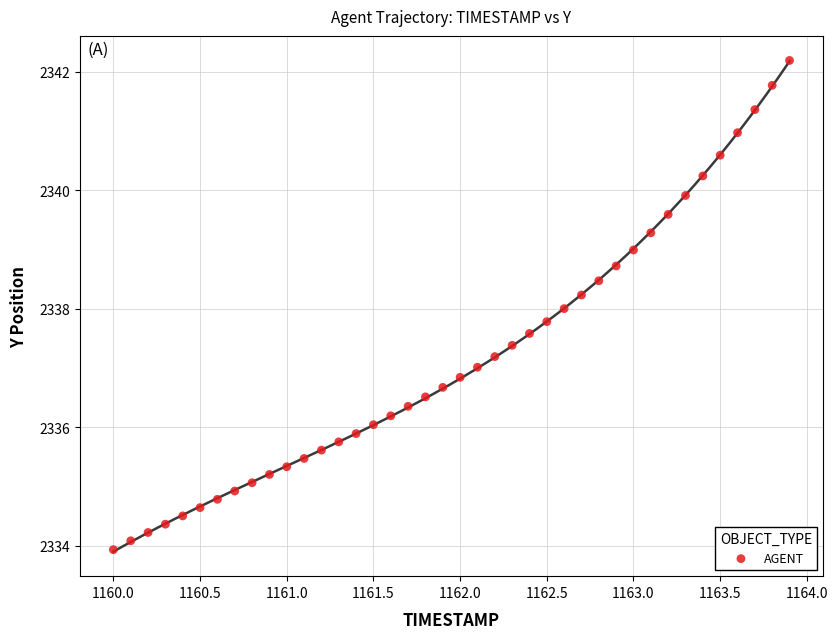

What is the range of X values (max minus min)?

3.9